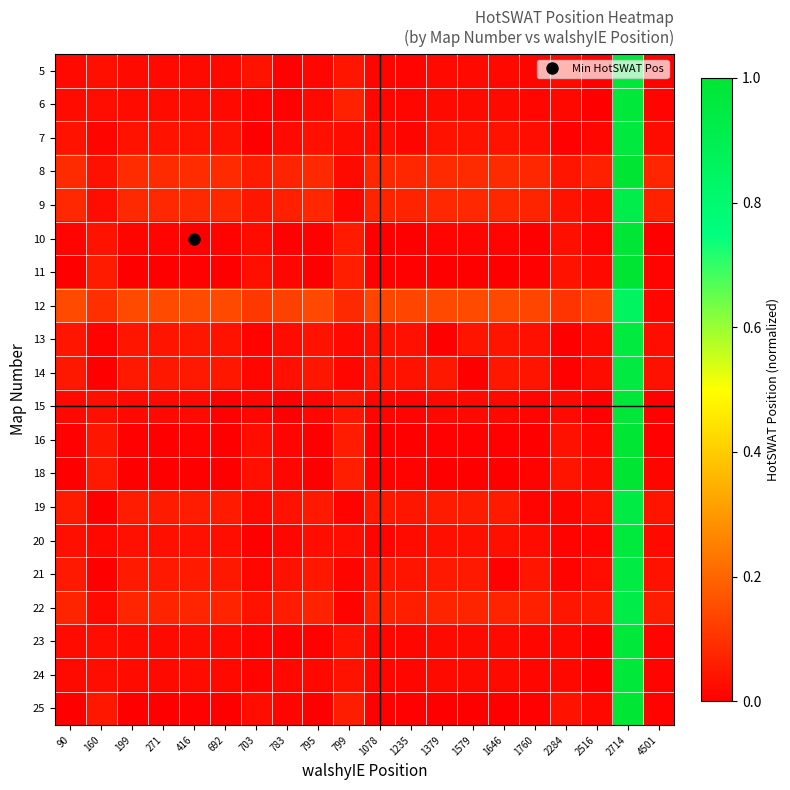

Between 795 and 2714, which series saw the biggest shift?

18